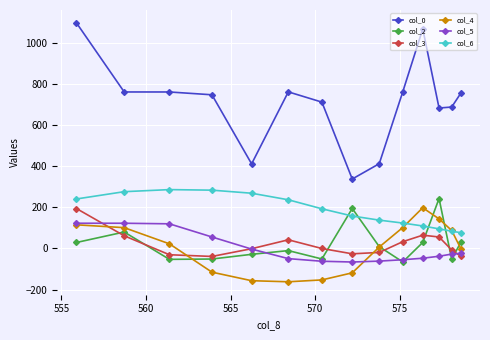

True or false: col_3 and col_4 intersect in this chart.

True